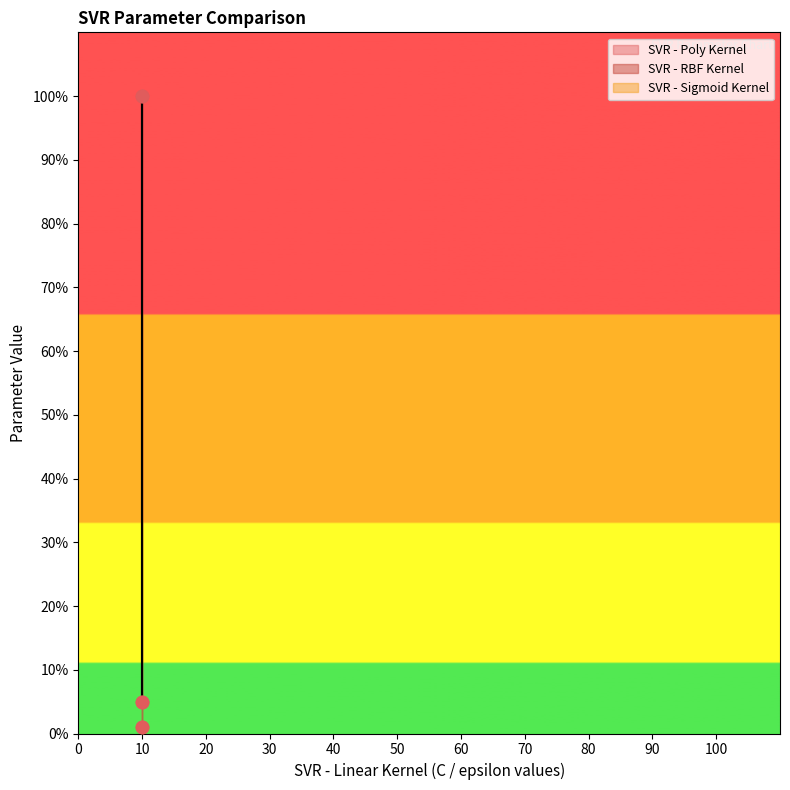

At how many categories does at least one series exceed 98?

1